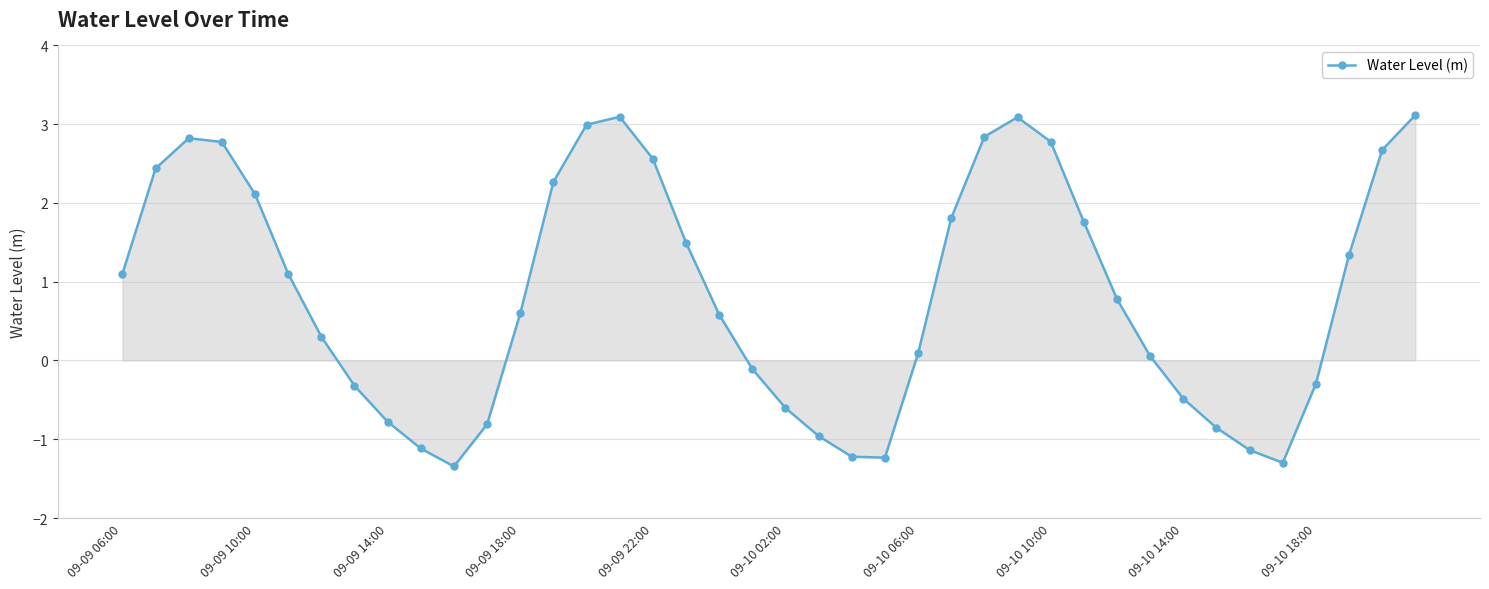

What is the maximum value shown in the chart?

3.1